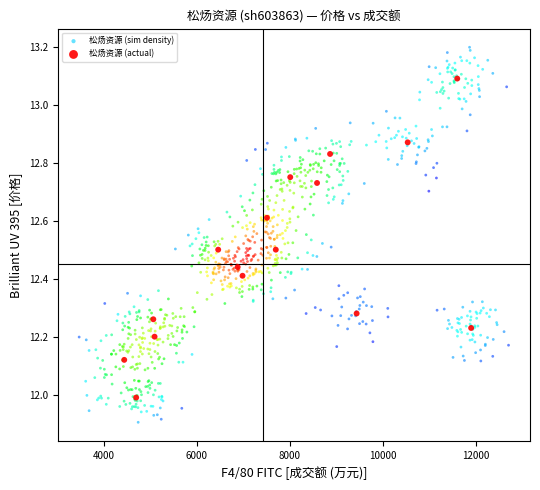

Which series contains the highest Y value?

松炀资源 (sim density)